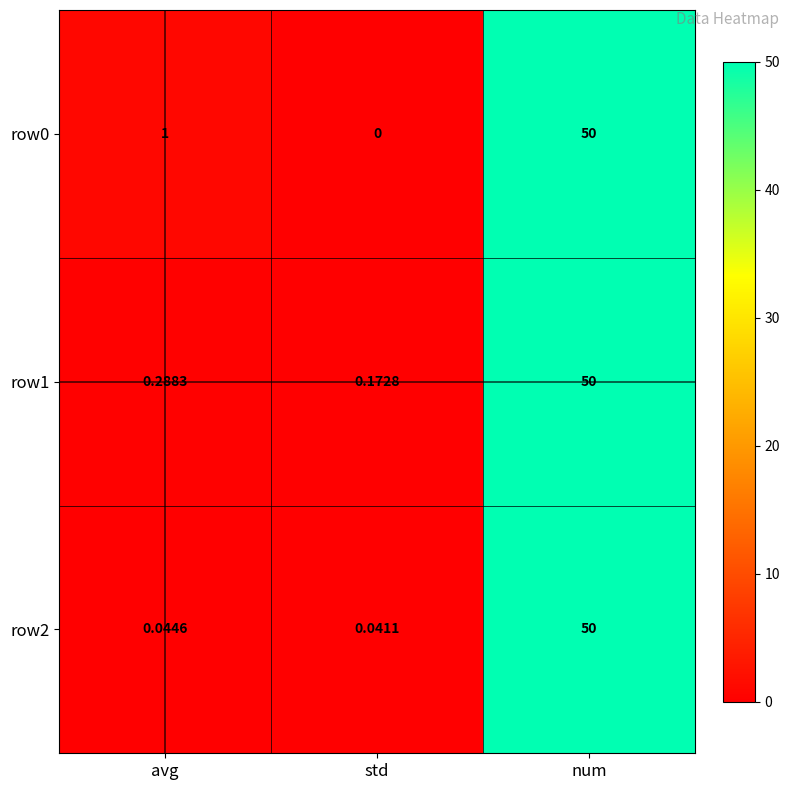

At which category is the sum across all series the highest?

num